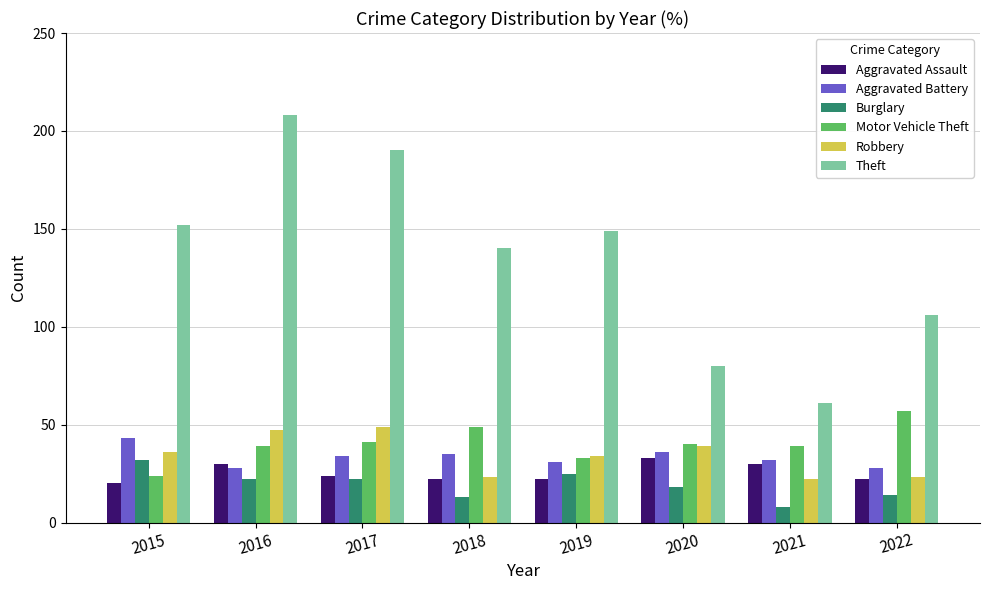

At which category does the chart reach its peak across all series?

2016